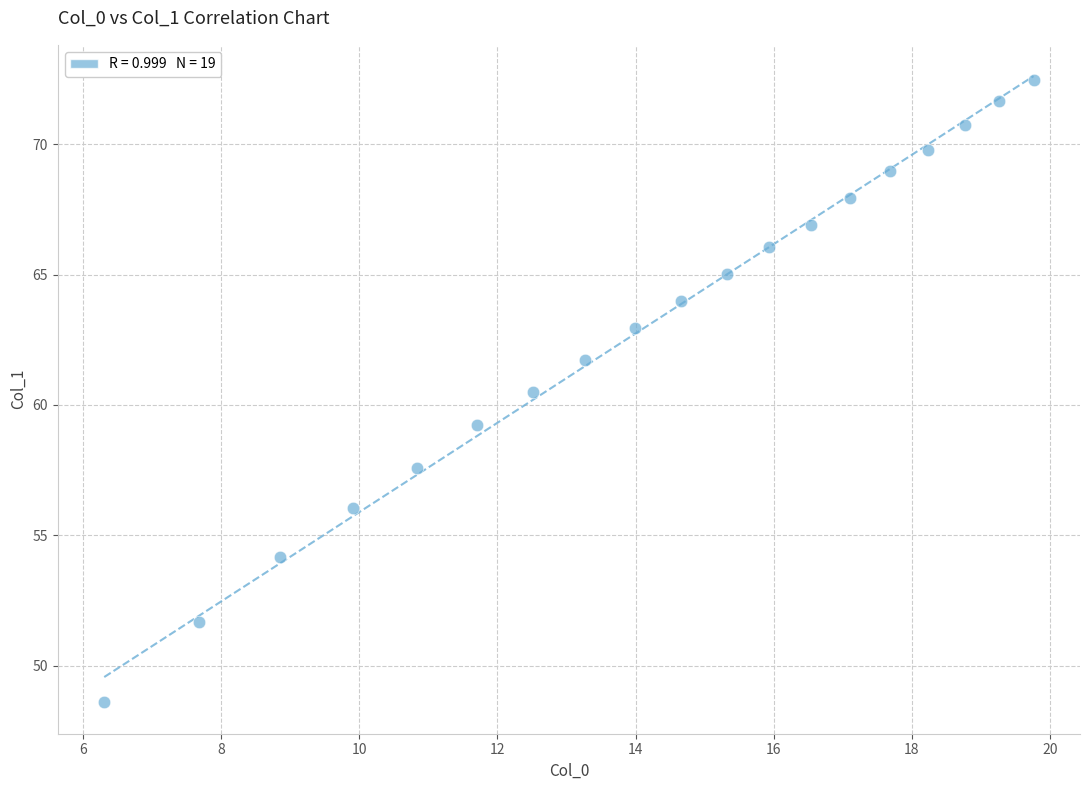

What Y value in the scatter plot is closest to 60?

60.5